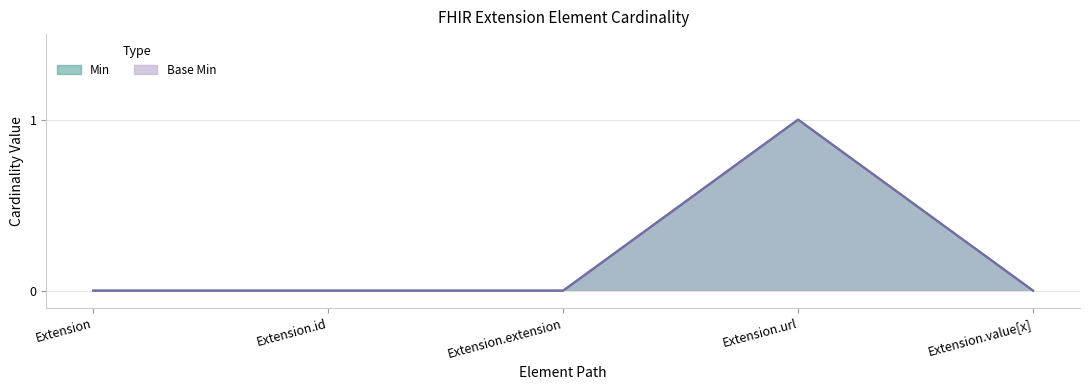

Reading right to left, transcribe all the data shown in this chart.

Min: Extension.value[x]=0	Extension.url=1	Extension.extension=0	Extension.id=0	Extension=0
Base Min: Extension.value[x]=0	Extension.url=1	Extension.extension=0	Extension.id=0	Extension=0